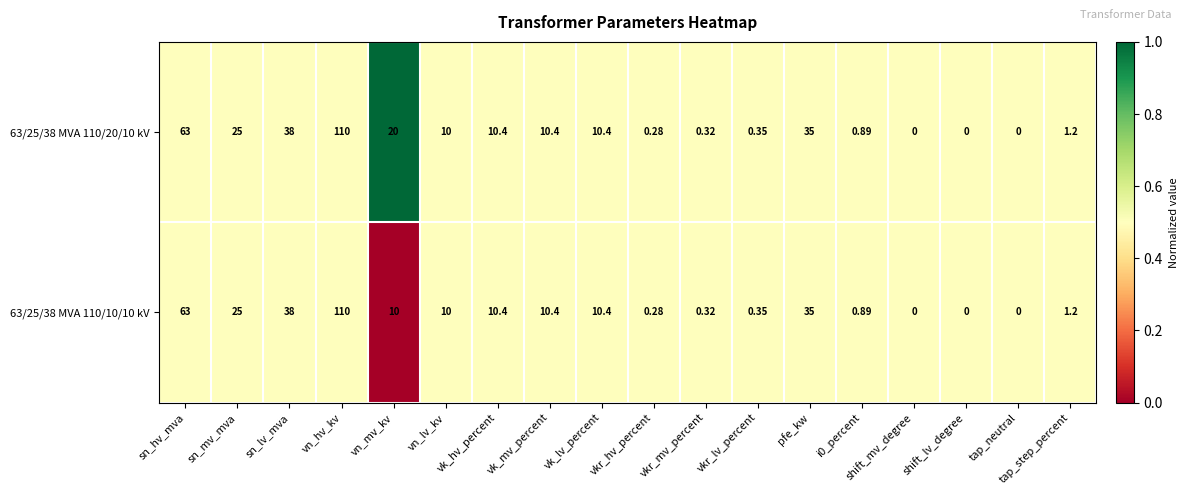

At which category is the sum across all series the highest?

vn_hv_kv